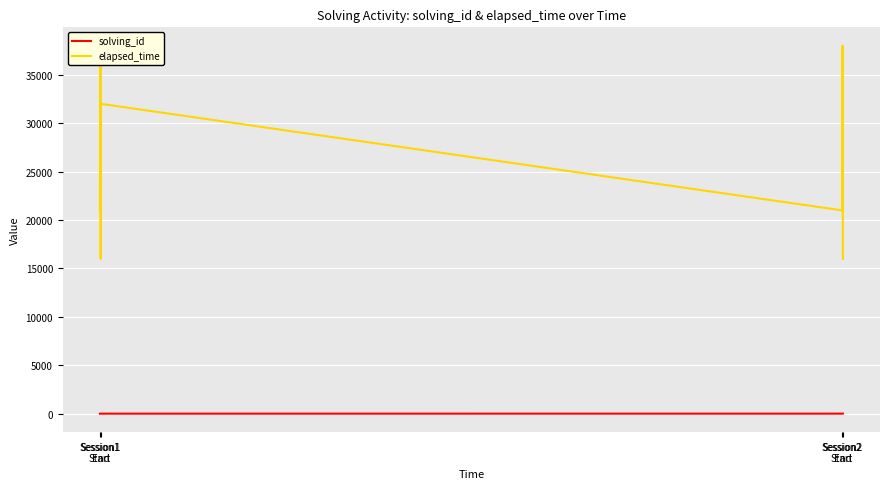

What are all the series names shown in the legend?

solving_id, elapsed_time